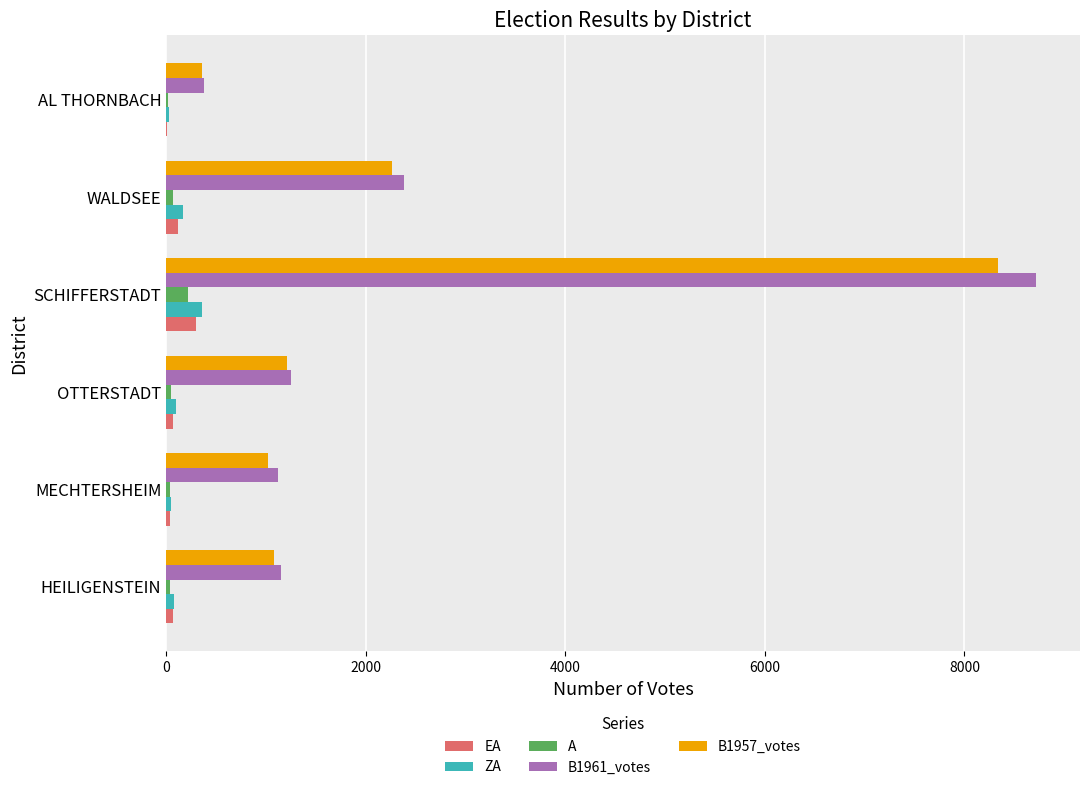

The value of B1957_votes at SCHIFFERSTADT is 13946. True or false?

False